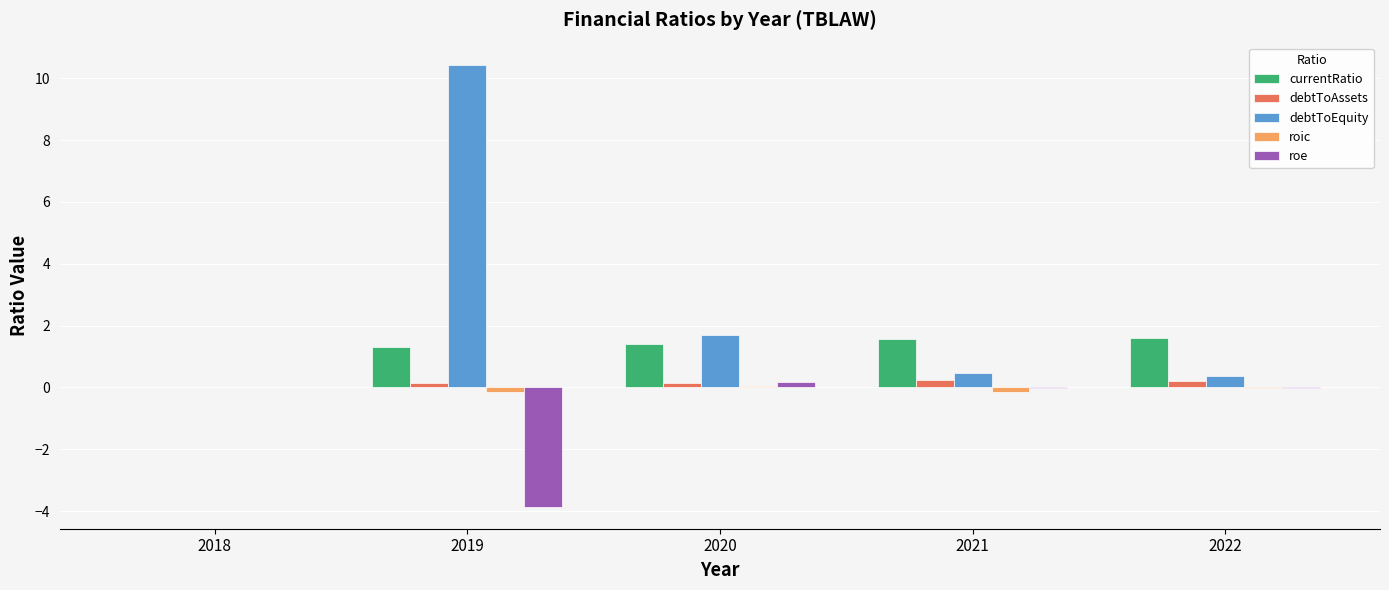

Which series changed the most between 2019 and 2021?

debtToEquity